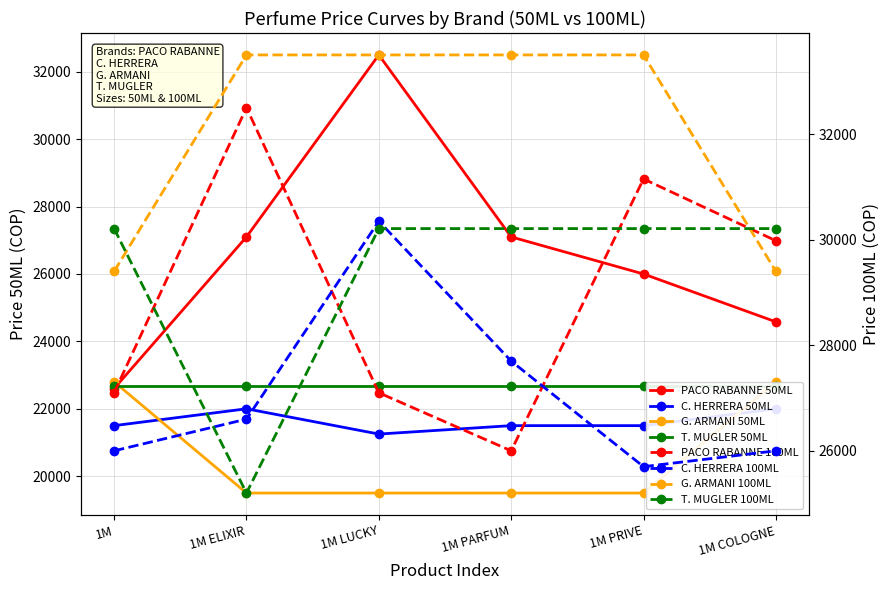

True or false: C. HERRERA has more than 1 points higher than both neighbors.

False